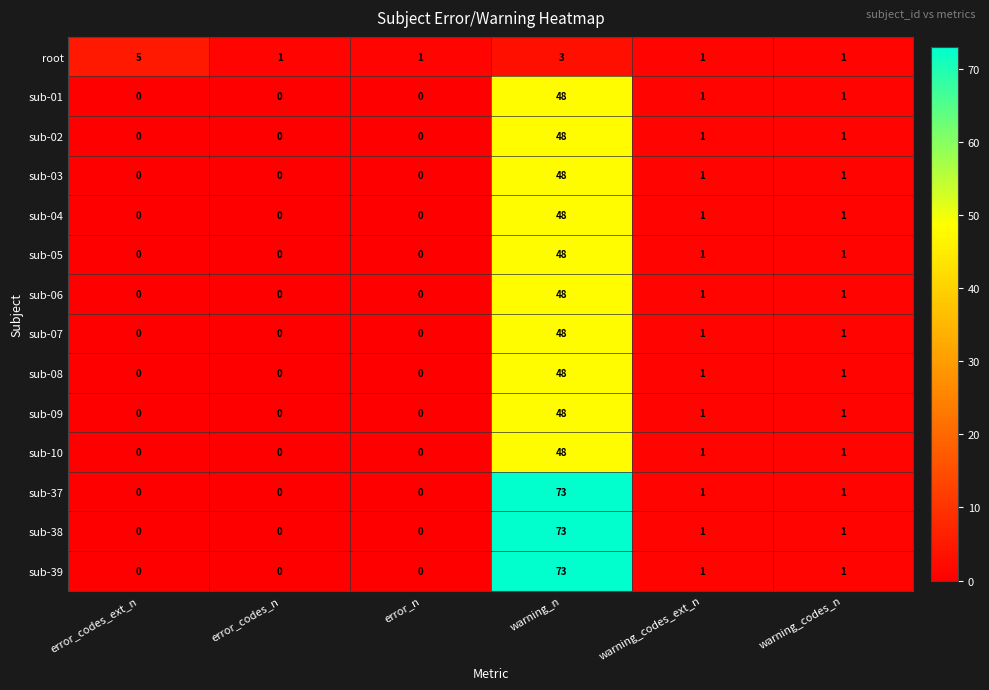

The value of root at warning_codes_n is 0. True or false?

False